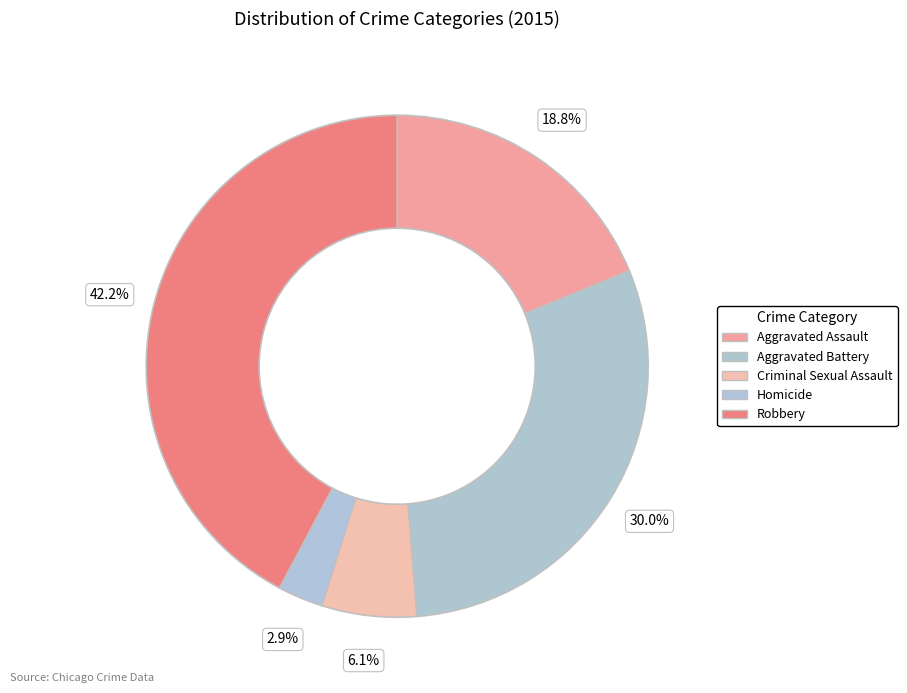

What is the total percentage of Homicide and Criminal Sexual Assault?

9.0%